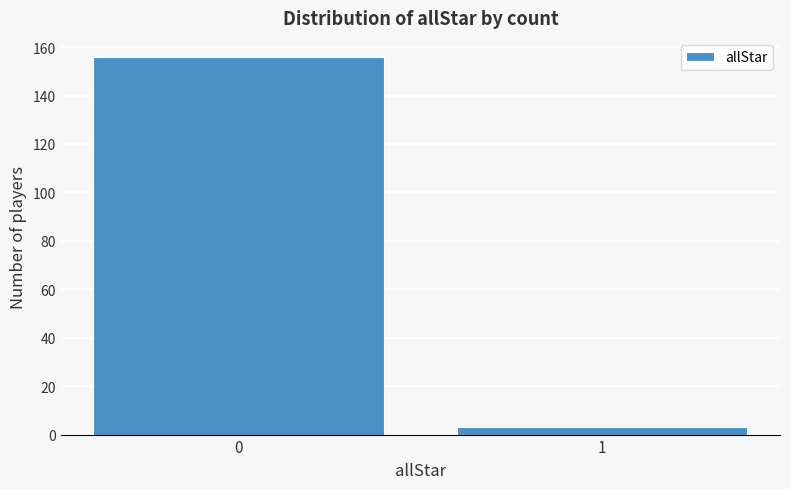

Reading left to right, what are all the values shown in this chart?

156	3